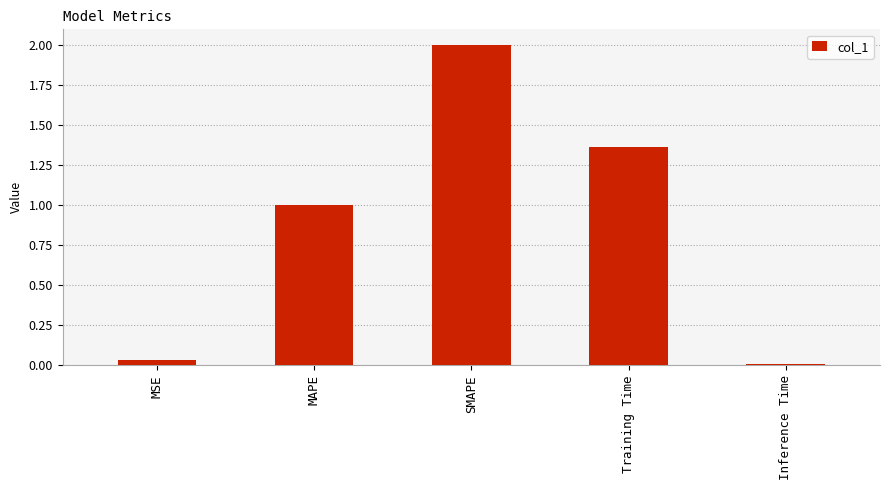

True or false: the data shows 0.5 at MAPE.

False